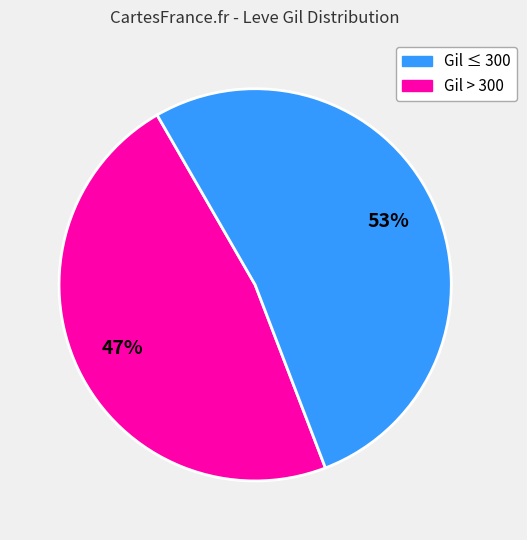

Does any single category account for the majority?

Yes